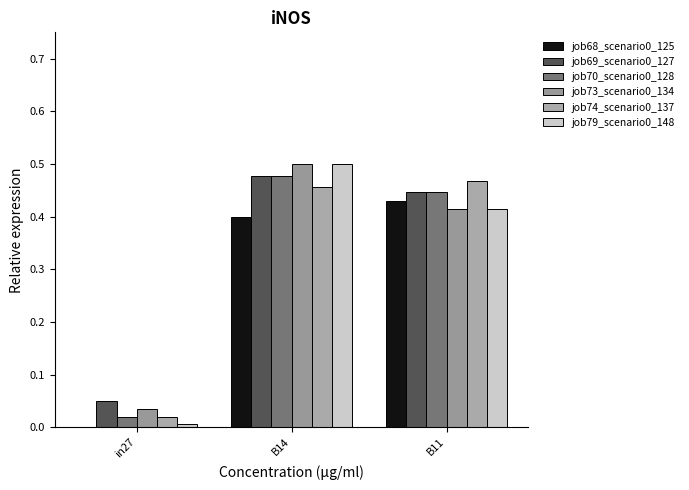

The value of job73_scenario0_134 at in27 is 0.1. True or false?

False